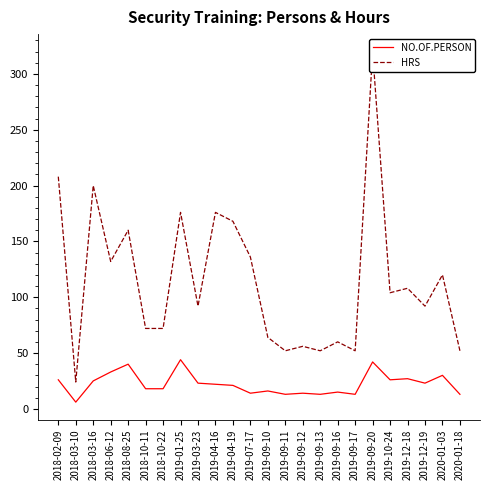

The value of HRS at 2019-09-16 is 14. True or false?

False